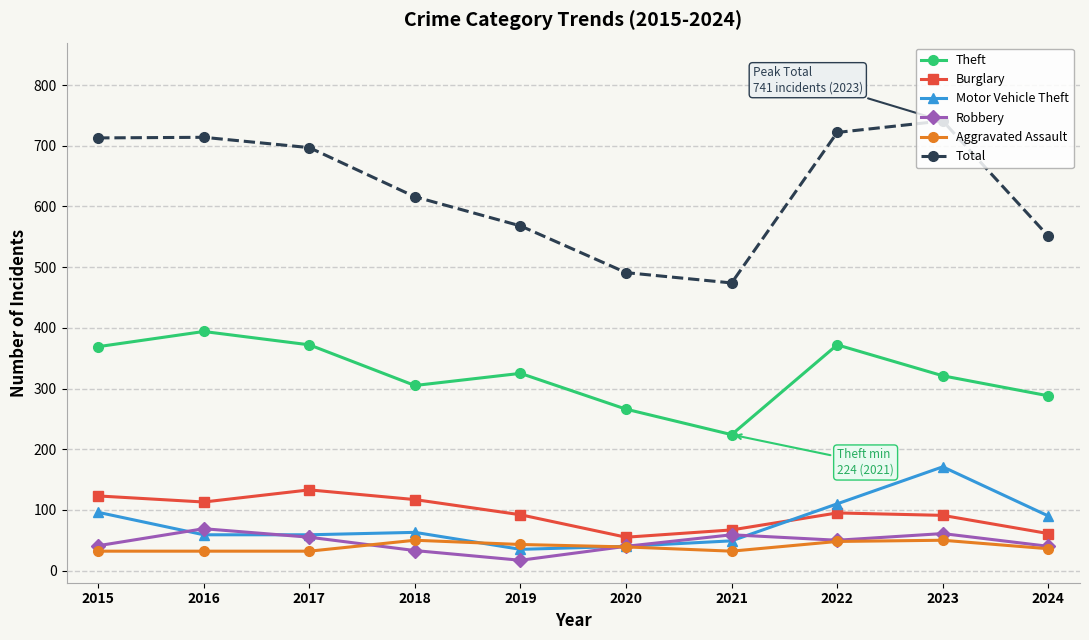

What is the difference between the maximum and minimum values in the Burglary series?

78